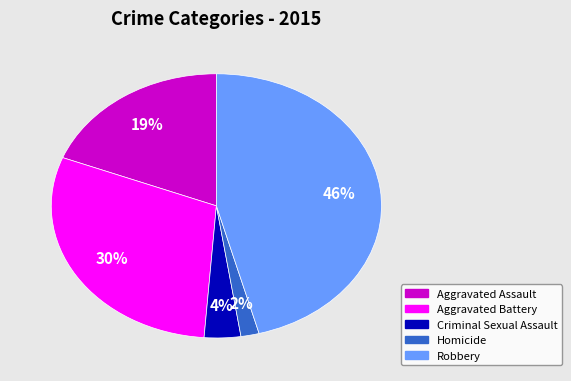

True or false: Homicide accounts for 13% of the total.

False